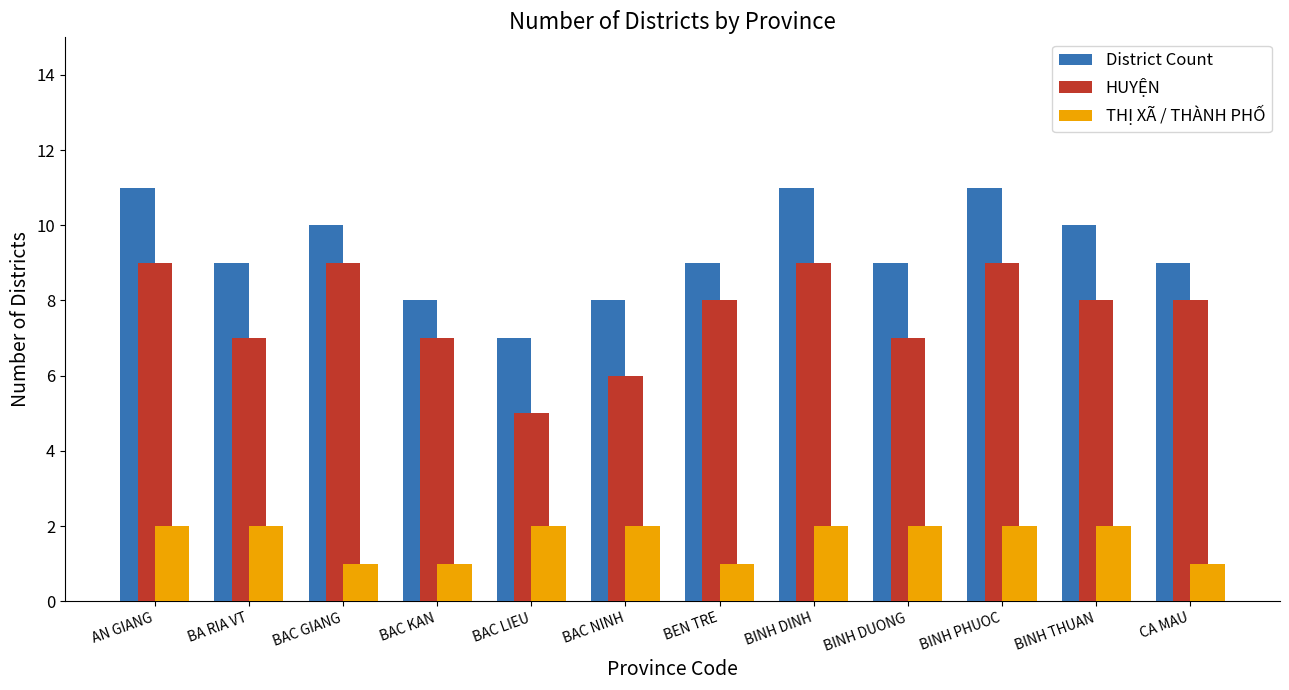

Which series changed the most between BAC KAN and BINH DINH?

District Count